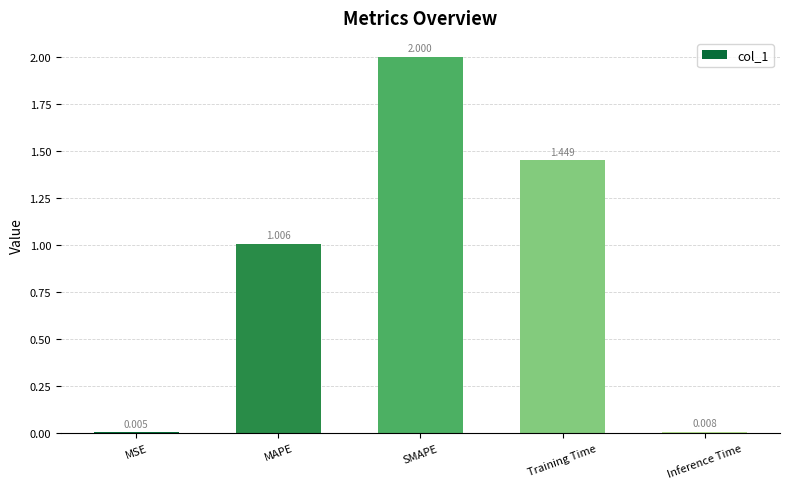

True or false: the data shows 0.5 at SMAPE.

False